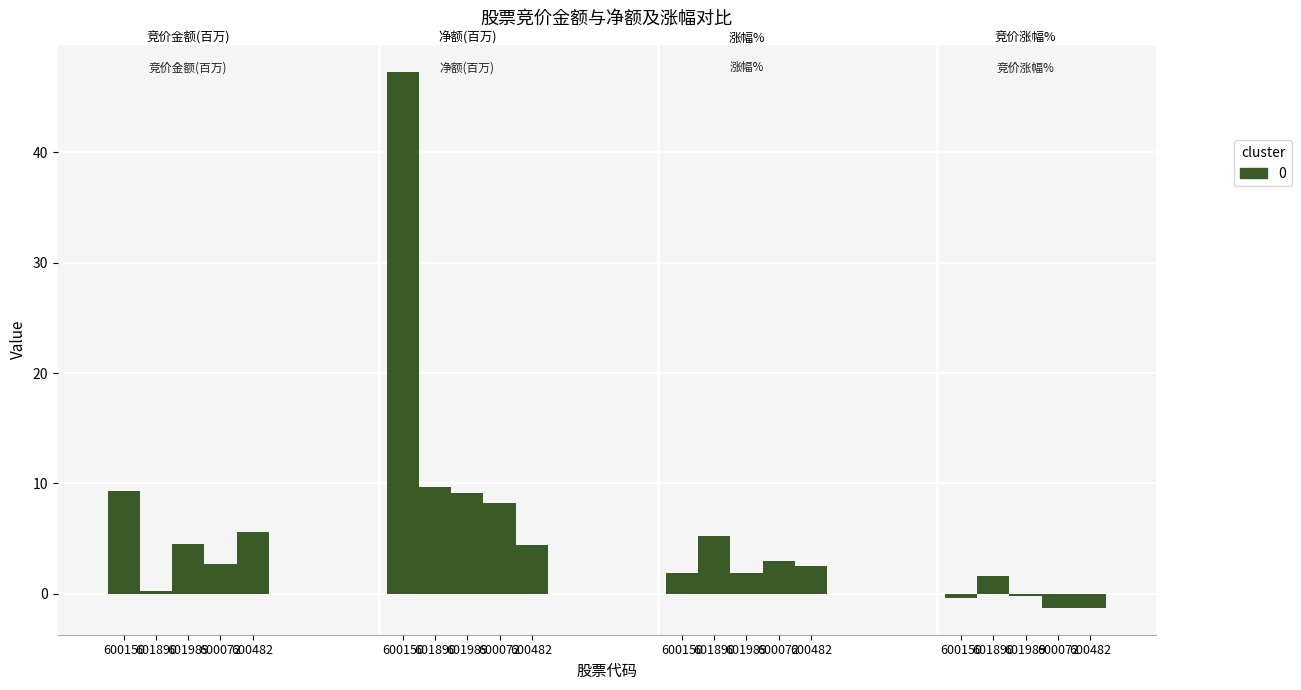

Is it true that 竞价涨幅% equals -0.2 at 601989?

True